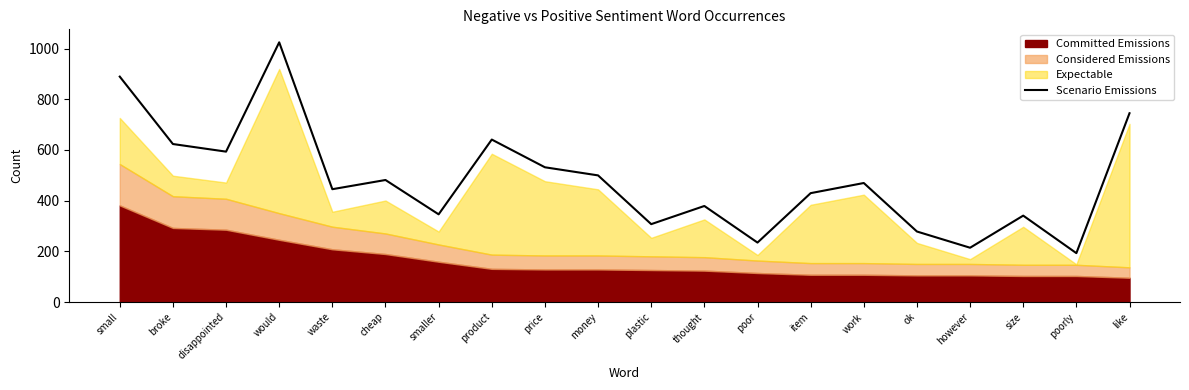

True or false: the data shows 481.5 at cheap.

True